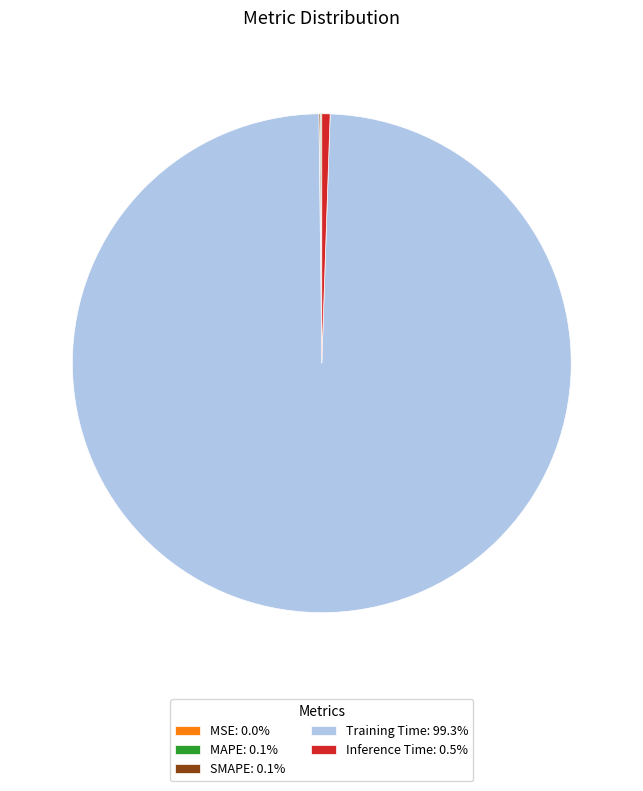

Is there a majority slice in this chart?

Yes